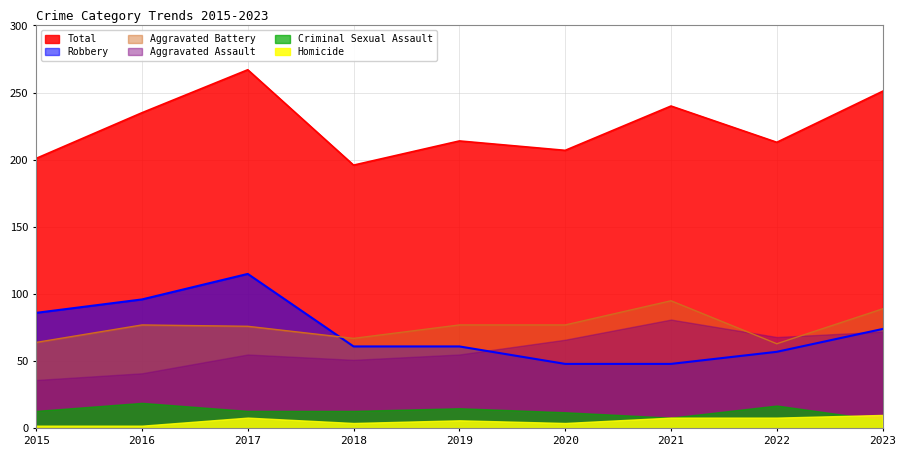

At how many categories does at least one series exceed 99?

9